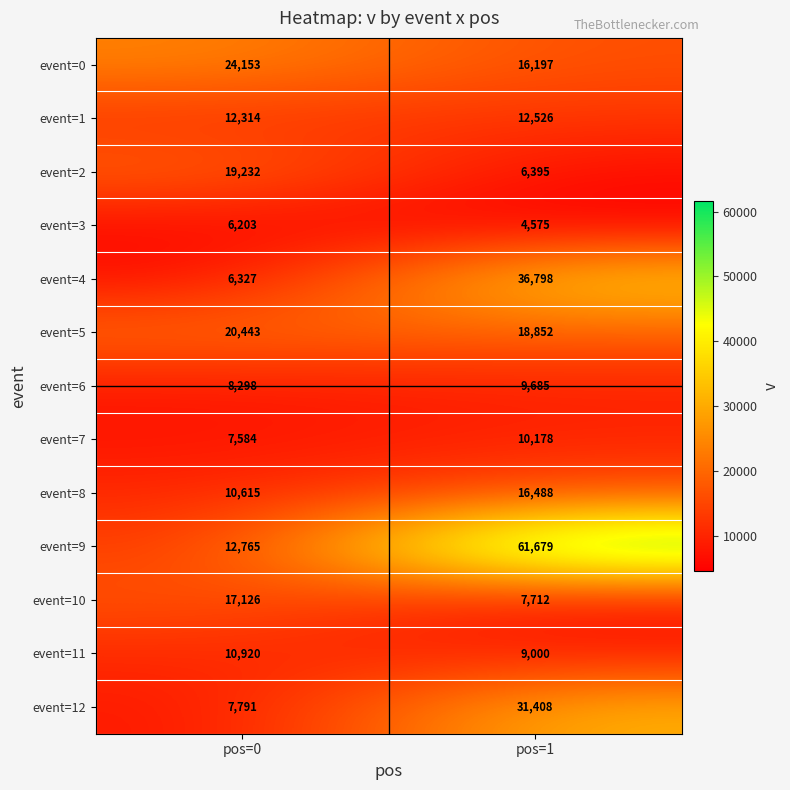

What is the highest value of the event=12 series?

31408